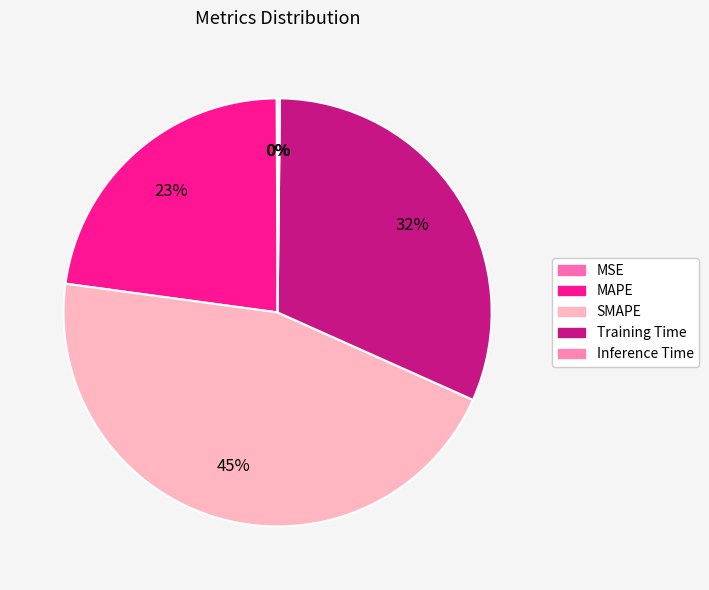

Is it true that Inference Time is 0% of the pie?

True